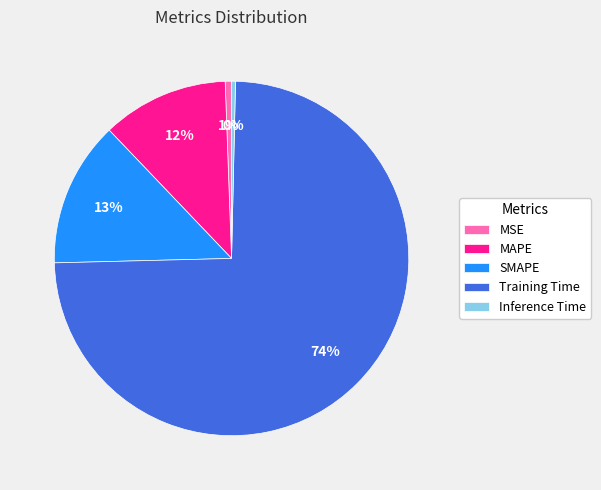

The MAPE slice represents 12% of the pie. True or false?

True